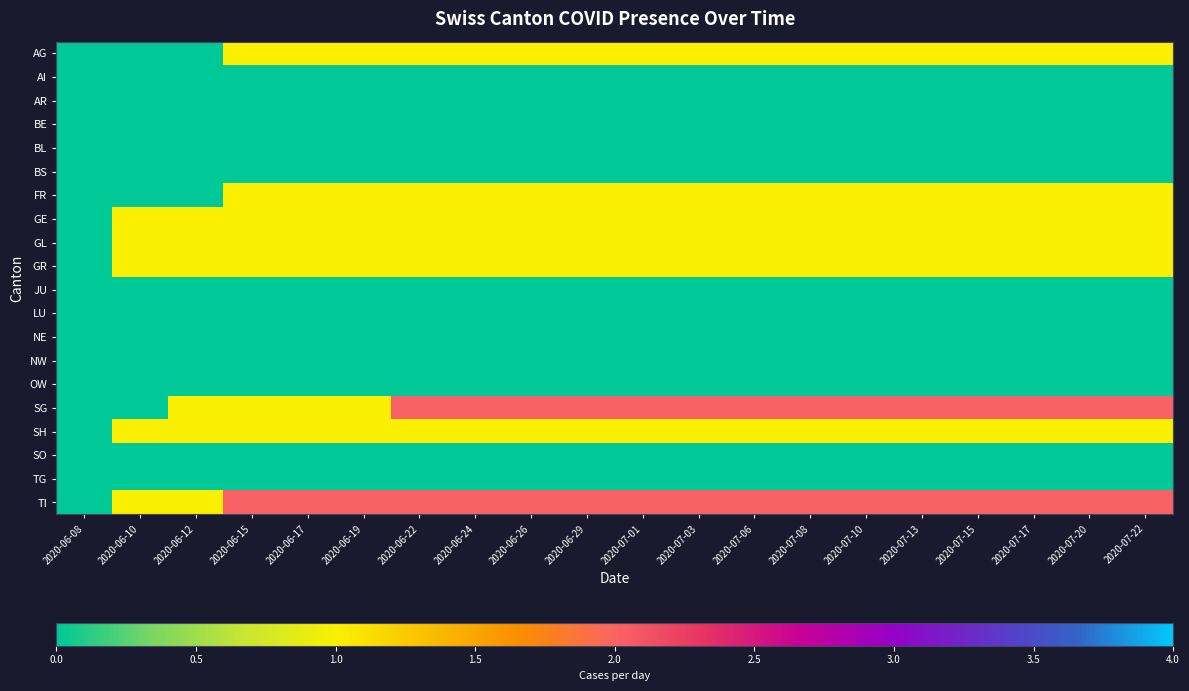

Reading left to right, list all the values displayed in this chart.

AG: 2020-06-08=0	2020-06-10=0	2020-06-12=0	2020-06-15=1	2020-06-17=1	2020-06-19=1	2020-06-22=1	2020-06-24=1	2020-06-26=1	2020-06-29=1	2020-07-01=1	2020-07-03=1	2020-07-06=1	2020-07-08=1	2020-07-10=1	2020-07-13=1	2020-07-15=1	2020-07-17=1	2020-07-20=1	2020-07-22=1
AI: 2020-06-08=0	2020-06-10=0	2020-06-12=0	2020-06-15=0	2020-06-17=0	2020-06-19=0	2020-06-22=0	2020-06-24=0	2020-06-26=0	2020-06-29=0	2020-07-01=0	2020-07-03=0	2020-07-06=0	2020-07-08=0	2020-07-10=0	2020-07-13=0	2020-07-15=0	2020-07-17=0	2020-07-20=0	2020-07-22=0
AR: 2020-06-08=0	2020-06-10=0	2020-06-12=0	2020-06-15=0	2020-06-17=0	2020-06-19=0	2020-06-22=0	2020-06-24=0	2020-06-26=0	2020-06-29=0	2020-07-01=0	2020-07-03=0	2020-07-06=0	2020-07-08=0	2020-07-10=0	2020-07-13=0	2020-07-15=0	2020-07-17=0	2020-07-20=0	2020-07-22=0
BE: 2020-06-08=0	2020-06-10=0	2020-06-12=0	2020-06-15=0	2020-06-17=0	2020-06-19=0	2020-06-22=0	2020-06-24=0	2020-06-26=0	2020-06-29=0	2020-07-01=0	2020-07-03=0	2020-07-06=0	2020-07-08=0	2020-07-10=0	2020-07-13=0	2020-07-15=0	2020-07-17=0	2020-07-20=0	2020-07-22=0
BL: 2020-06-08=0	2020-06-10=0	2020-06-12=0	2020-06-15=0	2020-06-17=0	2020-06-19=0	2020-06-22=0	2020-06-24=0	2020-06-26=0	2020-06-29=0	2020-07-01=0	2020-07-03=0	2020-07-06=0	2020-07-08=0	2020-07-10=0	2020-07-13=0	2020-07-15=0	2020-07-17=0	2020-07-20=0	2020-07-22=0
BS: 2020-06-08=0	2020-06-10=0	2020-06-12=0	2020-06-15=0	2020-06-17=0	2020-06-19=0	2020-06-22=0	2020-06-24=0	2020-06-26=0	2020-06-29=0	2020-07-01=0	2020-07-03=0	2020-07-06=0	2020-07-08=0	2020-07-10=0	2020-07-13=0	2020-07-15=0	2020-07-17=0	2020-07-20=0	2020-07-22=0
FR: 2020-06-08=0	2020-06-10=0	2020-06-12=0	2020-06-15=1	2020-06-17=1	2020-06-19=1	2020-06-22=1	2020-06-24=1	2020-06-26=1	2020-06-29=1	2020-07-01=1	2020-07-03=1	2020-07-06=1	2020-07-08=1	2020-07-10=1	2020-07-13=1	2020-07-15=1	2020-07-17=1	2020-07-20=1	2020-07-22=1
GE: 2020-06-08=0	2020-06-10=1	2020-06-12=1	2020-06-15=1	2020-06-17=1	2020-06-19=1	2020-06-22=1	2020-06-24=1	2020-06-26=1	2020-06-29=1	2020-07-01=1	2020-07-03=1	2020-07-06=1	2020-07-08=1	2020-07-10=1	2020-07-13=1	2020-07-15=1	2020-07-17=1	2020-07-20=1	2020-07-22=1
GL: 2020-06-08=0	2020-06-10=1	2020-06-12=1	2020-06-15=1	2020-06-17=1	2020-06-19=1	2020-06-22=1	2020-06-24=1	2020-06-26=1	2020-06-29=1	2020-07-01=1	2020-07-03=1	2020-07-06=1	2020-07-08=1	2020-07-10=1	2020-07-13=1	2020-07-15=1	2020-07-17=1	2020-07-20=1	2020-07-22=1
GR: 2020-06-08=0	2020-06-10=1	2020-06-12=1	2020-06-15=1	2020-06-17=1	2020-06-19=1	2020-06-22=1	2020-06-24=1	2020-06-26=1	2020-06-29=1	2020-07-01=1	2020-07-03=1	2020-07-06=1	2020-07-08=1	2020-07-10=1	2020-07-13=1	2020-07-15=1	2020-07-17=1	2020-07-20=1	2020-07-22=1
JU: 2020-06-08=0	2020-06-10=0	2020-06-12=0	2020-06-15=0	2020-06-17=0	2020-06-19=0	2020-06-22=0	2020-06-24=0	2020-06-26=0	2020-06-29=0	2020-07-01=0	2020-07-03=0	2020-07-06=0	2020-07-08=0	2020-07-10=0	2020-07-13=0	2020-07-15=0	2020-07-17=0	2020-07-20=0	2020-07-22=0
LU: 2020-06-08=0	2020-06-10=0	2020-06-12=0	2020-06-15=0	2020-06-17=0	2020-06-19=0	2020-06-22=0	2020-06-24=0	2020-06-26=0	2020-06-29=0	2020-07-01=0	2020-07-03=0	2020-07-06=0	2020-07-08=0	2020-07-10=0	2020-07-13=0	2020-07-15=0	2020-07-17=0	2020-07-20=0	2020-07-22=0
NE: 2020-06-08=0	2020-06-10=0	2020-06-12=0	2020-06-15=0	2020-06-17=0	2020-06-19=0	2020-06-22=0	2020-06-24=0	2020-06-26=0	2020-06-29=0	2020-07-01=0	2020-07-03=0	2020-07-06=0	2020-07-08=0	2020-07-10=0	2020-07-13=0	2020-07-15=0	2020-07-17=0	2020-07-20=0	2020-07-22=0
NW: 2020-06-08=0	2020-06-10=0	2020-06-12=0	2020-06-15=0	2020-06-17=0	2020-06-19=0	2020-06-22=0	2020-06-24=0	2020-06-26=0	2020-06-29=0	2020-07-01=0	2020-07-03=0	2020-07-06=0	2020-07-08=0	2020-07-10=0	2020-07-13=0	2020-07-15=0	2020-07-17=0	2020-07-20=0	2020-07-22=0
OW: 2020-06-08=0	2020-06-10=0	2020-06-12=0	2020-06-15=0	2020-06-17=0	2020-06-19=0	2020-06-22=0	2020-06-24=0	2020-06-26=0	2020-06-29=0	2020-07-01=0	2020-07-03=0	2020-07-06=0	2020-07-08=0	2020-07-10=0	2020-07-13=0	2020-07-15=0	2020-07-17=0	2020-07-20=0	2020-07-22=0
SG: 2020-06-08=0	2020-06-10=0	2020-06-12=1	2020-06-15=1	2020-06-17=1	2020-06-19=1	2020-06-22=2	2020-06-24=2	2020-06-26=2	2020-06-29=2	2020-07-01=2	2020-07-03=2	2020-07-06=2	2020-07-08=2	2020-07-10=2	2020-07-13=2	2020-07-15=2	2020-07-17=2	2020-07-20=2	2020-07-22=2
SH: 2020-06-08=0	2020-06-10=1	2020-06-12=1	2020-06-15=1	2020-06-17=1	2020-06-19=1	2020-06-22=1	2020-06-24=1	2020-06-26=1	2020-06-29=1	2020-07-01=1	2020-07-03=1	2020-07-06=1	2020-07-08=1	2020-07-10=1	2020-07-13=1	2020-07-15=1	2020-07-17=1	2020-07-20=1	2020-07-22=1
SO: 2020-06-08=0	2020-06-10=0	2020-06-12=0	2020-06-15=0	2020-06-17=0	2020-06-19=0	2020-06-22=0	2020-06-24=0	2020-06-26=0	2020-06-29=0	2020-07-01=0	2020-07-03=0	2020-07-06=0	2020-07-08=0	2020-07-10=0	2020-07-13=0	2020-07-15=0	2020-07-17=0	2020-07-20=0	2020-07-22=0
TG: 2020-06-08=0	2020-06-10=0	2020-06-12=0	2020-06-15=0	2020-06-17=0	2020-06-19=0	2020-06-22=0	2020-06-24=0	2020-06-26=0	2020-06-29=0	2020-07-01=0	2020-07-03=0	2020-07-06=0	2020-07-08=0	2020-07-10=0	2020-07-13=0	2020-07-15=0	2020-07-17=0	2020-07-20=0	2020-07-22=0
TI: 2020-06-08=0	2020-06-10=1	2020-06-12=1	2020-06-15=2	2020-06-17=2	2020-06-19=2	2020-06-22=2	2020-06-24=2	2020-06-26=2	2020-06-29=2	2020-07-01=2	2020-07-03=2	2020-07-06=2	2020-07-08=2	2020-07-10=2	2020-07-13=2	2020-07-15=2	2020-07-17=2	2020-07-20=2	2020-07-22=2